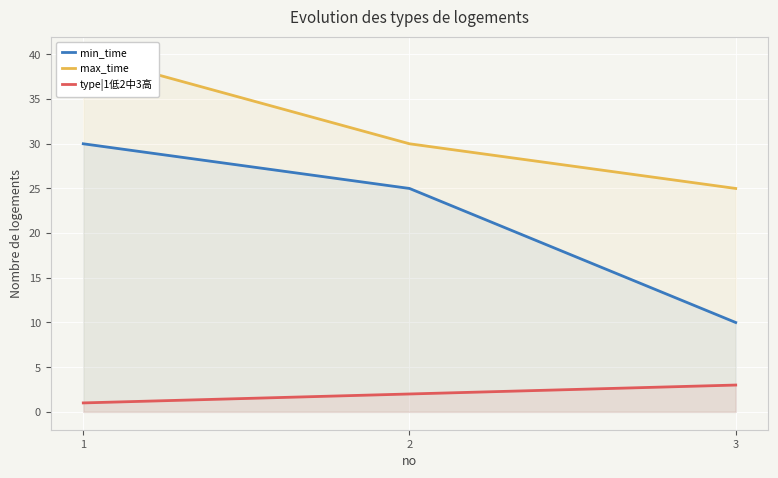

List the labels in order of min_time value, smallest first.

3, 2, 1